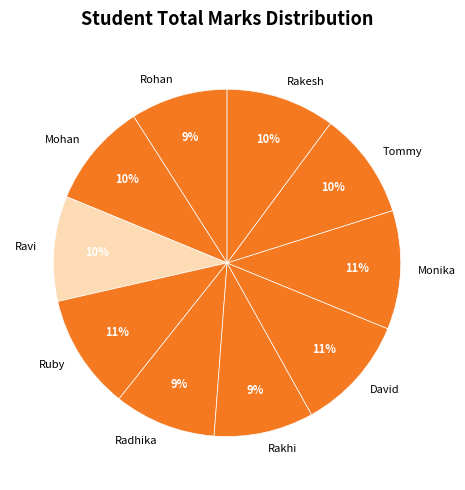

Does Mohan account for over 50% of the chart?

No